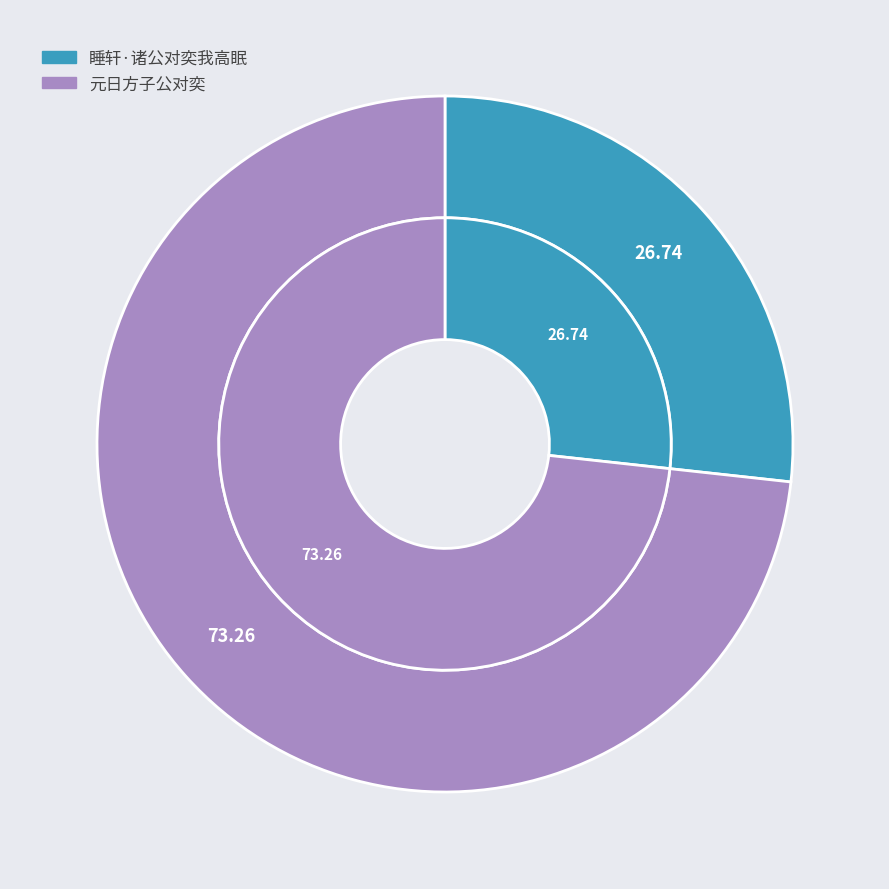

Approximately how many times larger is the value at 元日方子公对奕 compared to 睡轩·诸公对奕我高眠?

2.7